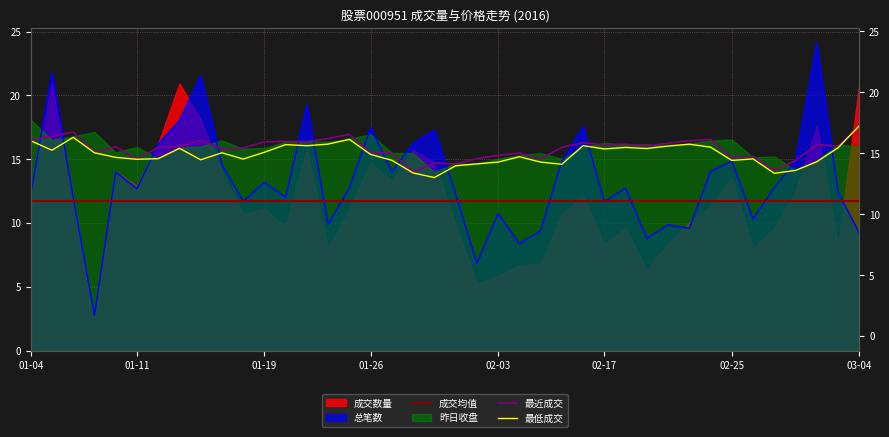

What is the minimum value shown in the chart?

2.8